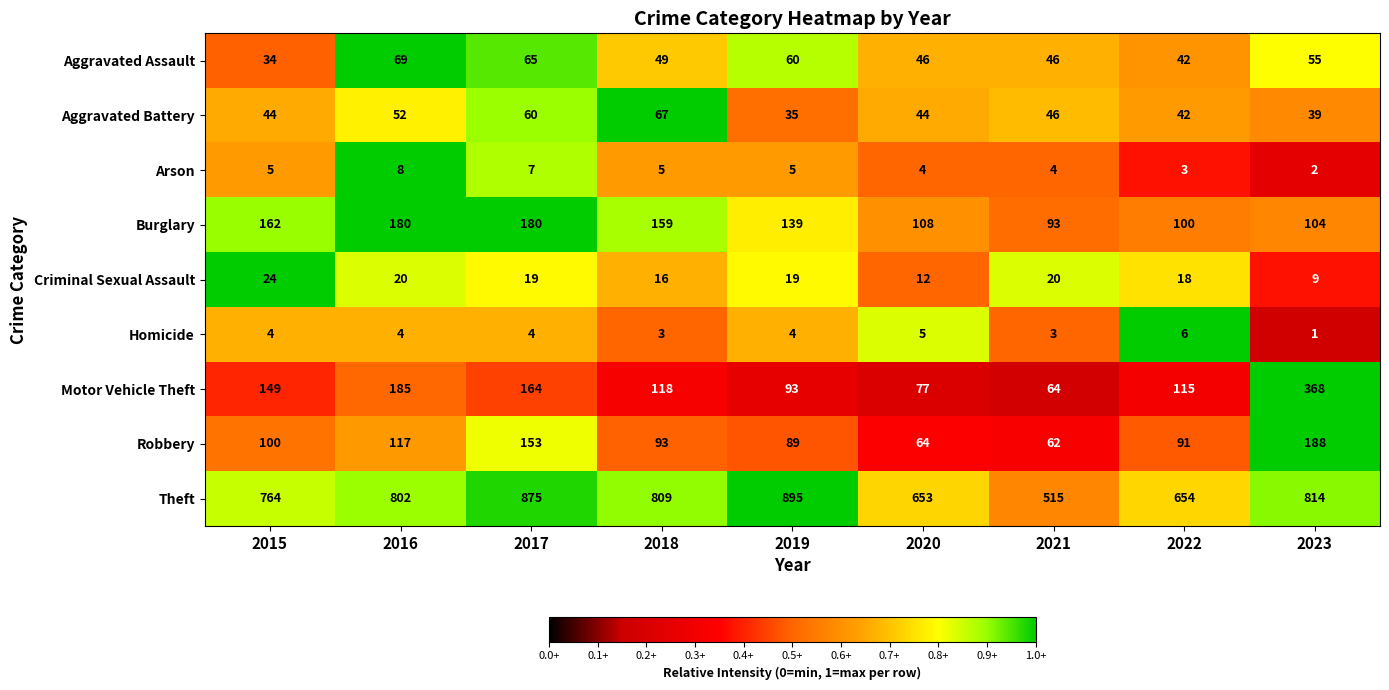

Which category has the lowest value across all series?

2023